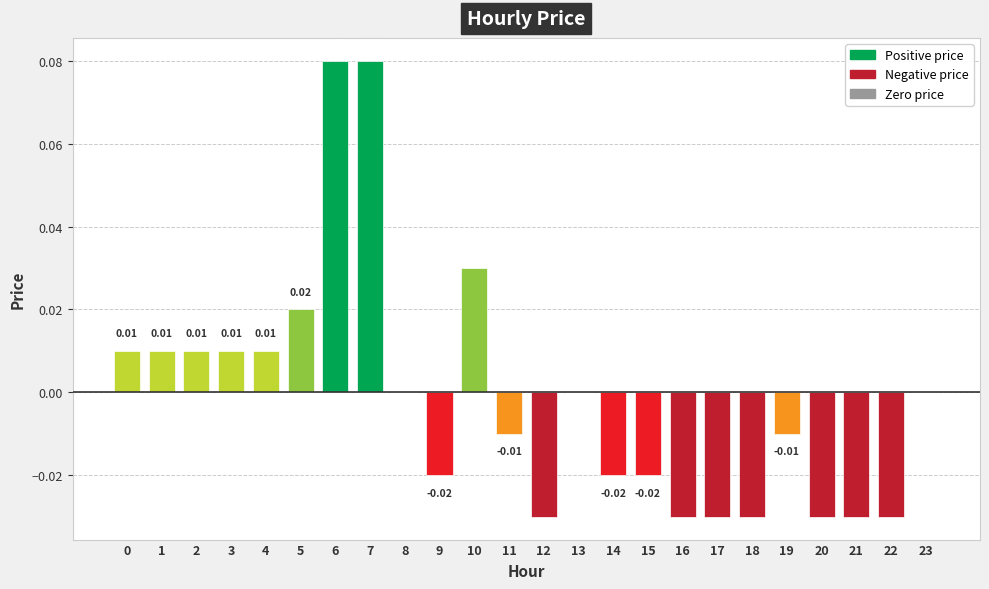

The value at 12 is -0.0. True or false?

True